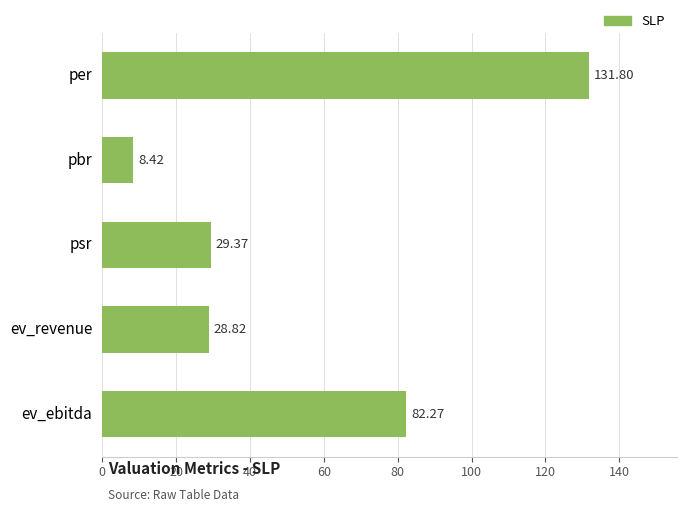

Between ev_ebitda and psr, which is larger?

ev_ebitda